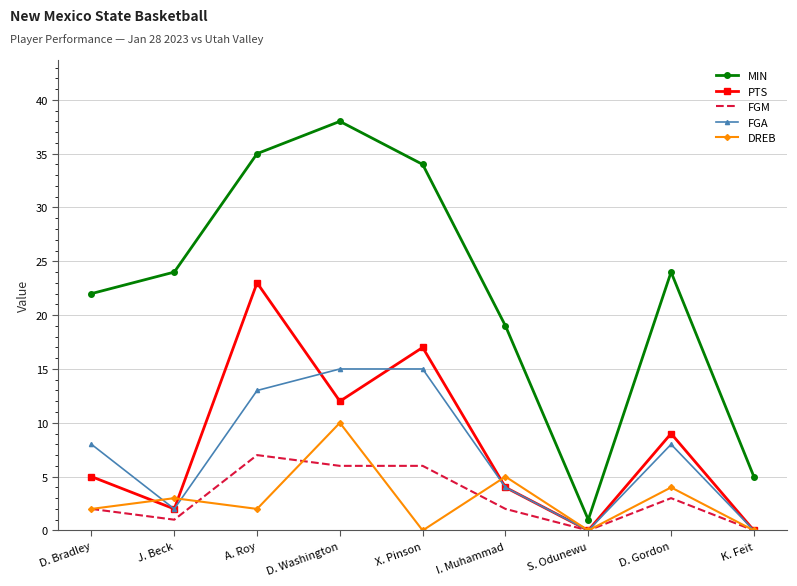

What are all the series names shown in the legend?

MIN, PTS, FGM, FGA, DREB